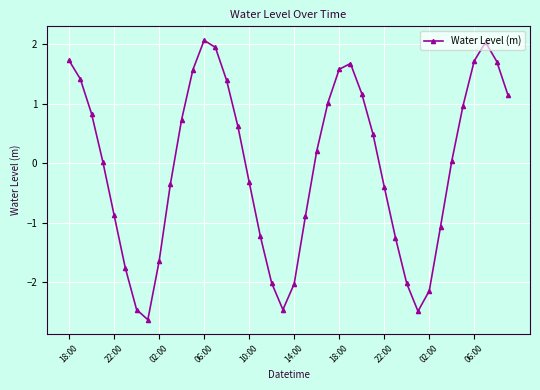

True or false: there are more than 0 points higher than both neighbors.

True